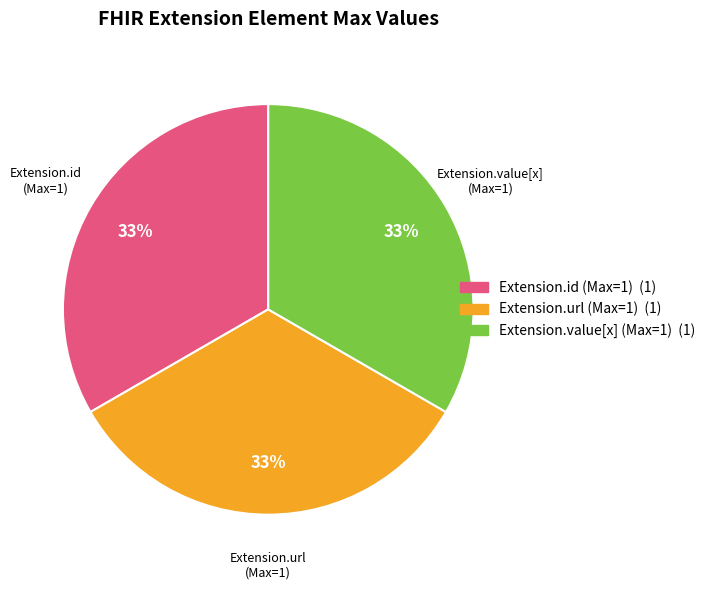

Combined, do Extension.url (Max=1) and Extension.id (Max=1) account for over 50%?

Yes